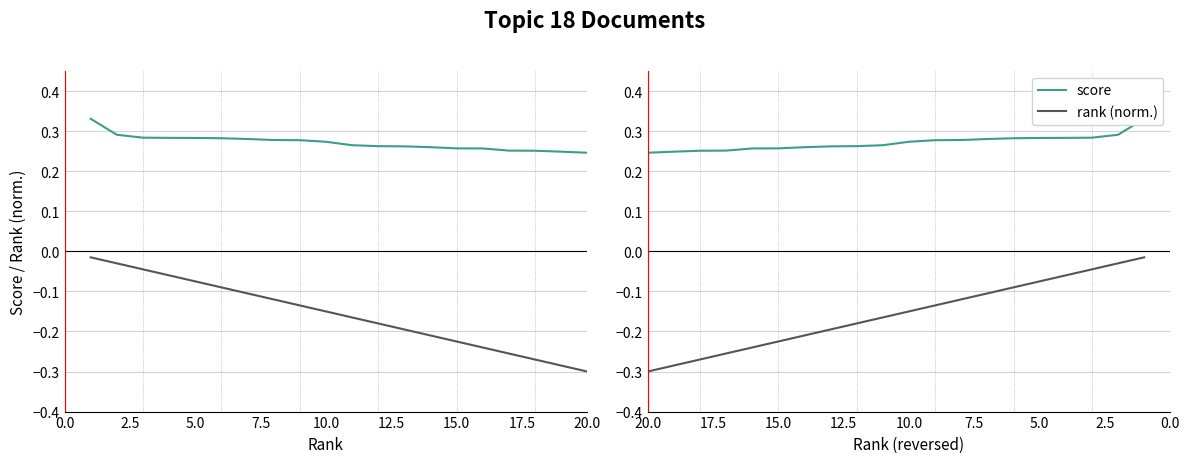

The score series shows 0.4 at 18. True or false?

False